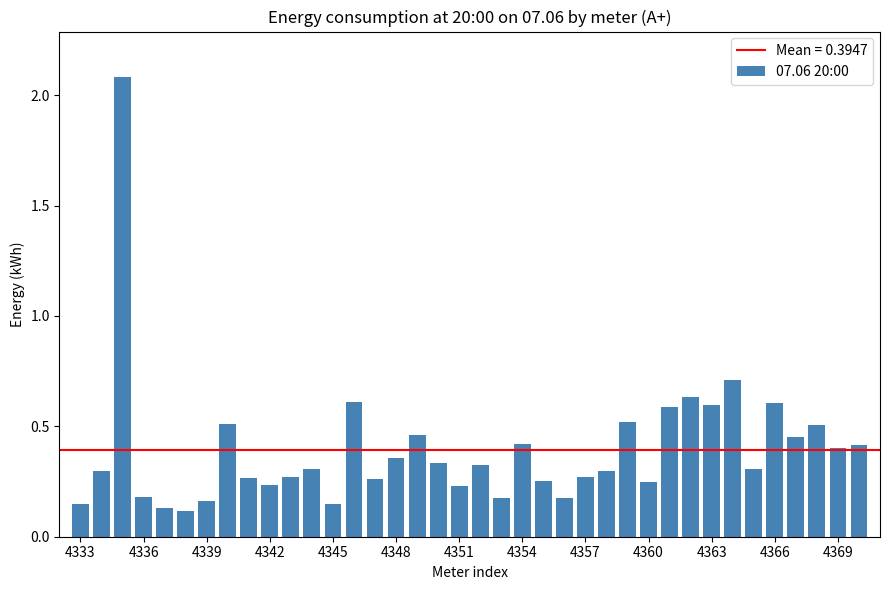

What is the sum of all values?

15.0